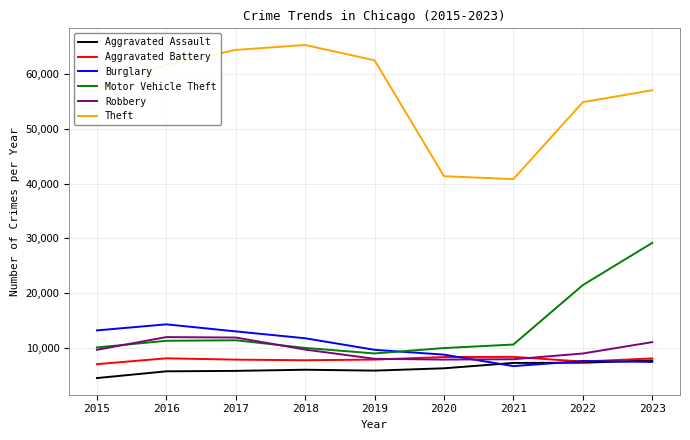

How many interior local valleys does the Theft series have?

1